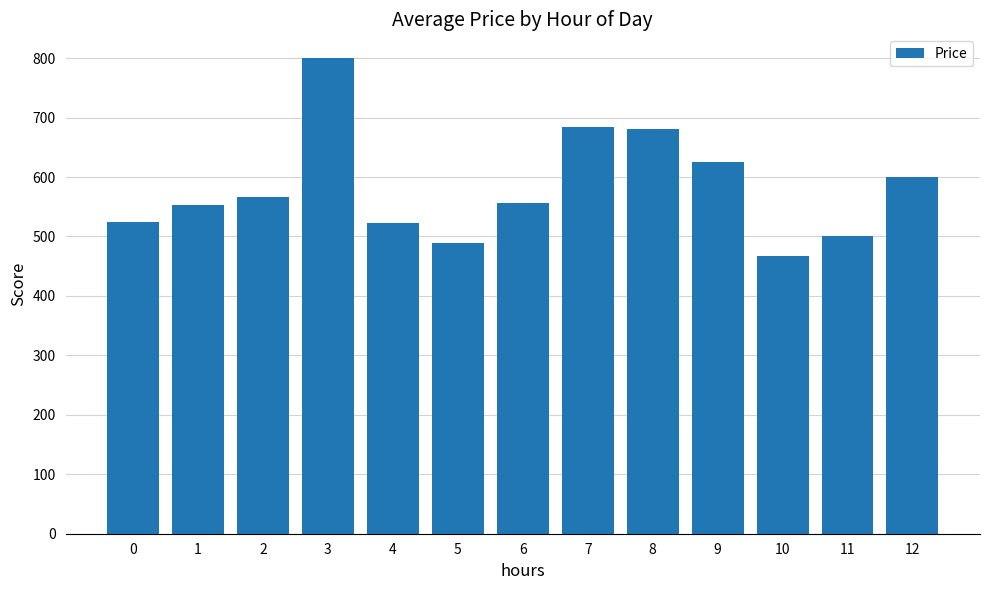

Approximately how many times larger is the value at 8 compared to 5?

1.4